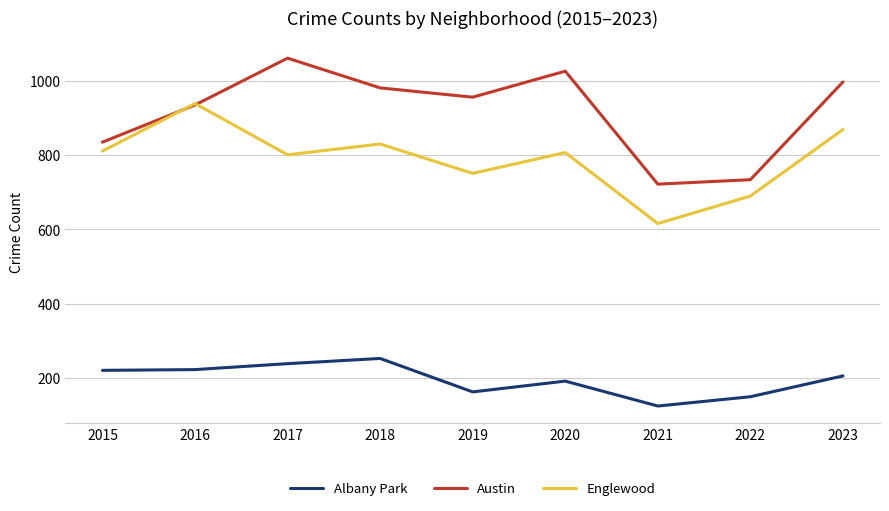

Is this an area chart (filled region under the line)?

No